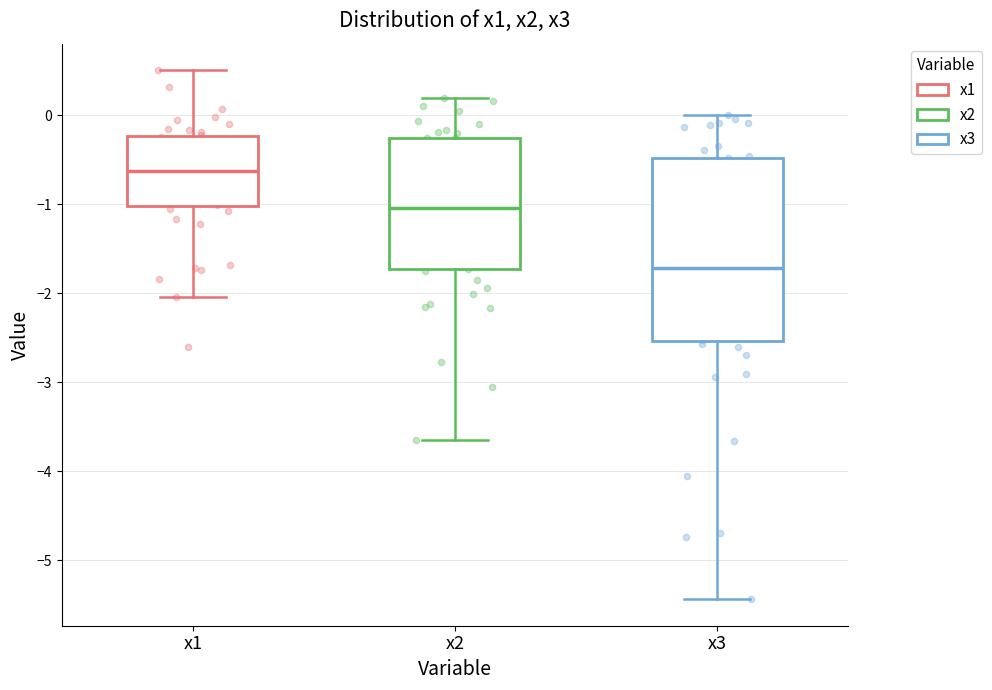

Reading left to right, transcribe this box plot: for each box, give where its median line is, the range the box spans, and where its two whiskers end, as read against the y-axis. The values are not printed on the chart, so give them approximately, as read against the axis.

x1: median -0.6, box -1.0 to -0.2, whiskers -2.0 to 0.5
x2: median -1.0, box -1.7 to -0.3, whiskers -3.7 to 0.2
x3: median -1.7, box -2.5 to -0.5, whiskers -5.4 to 0.0